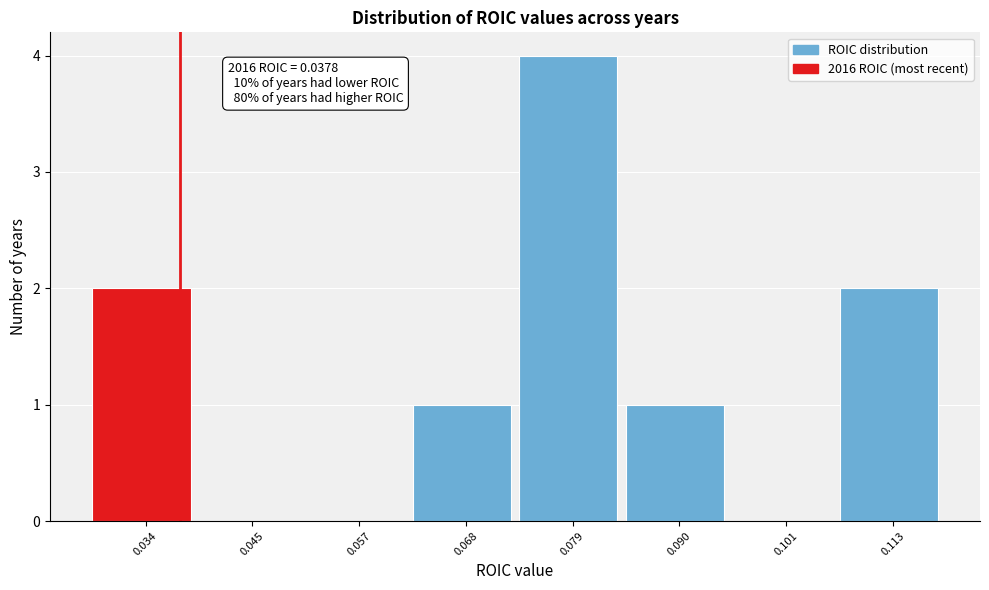

Over which range of the x-axis is the bar tallest?

0.074 to 0.084